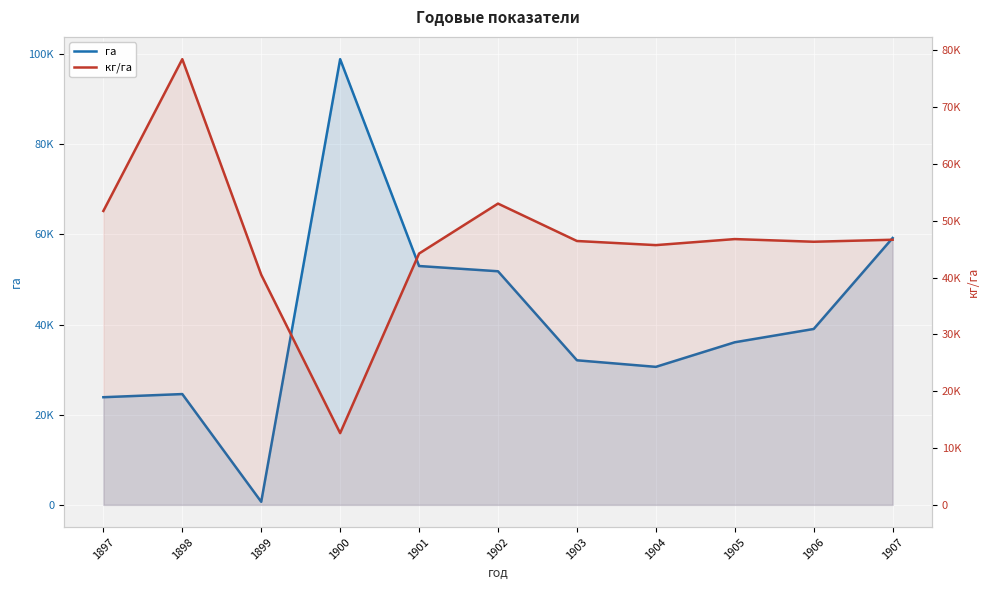

What is the difference between the maximum and minimum values in the кг/га series?

65817